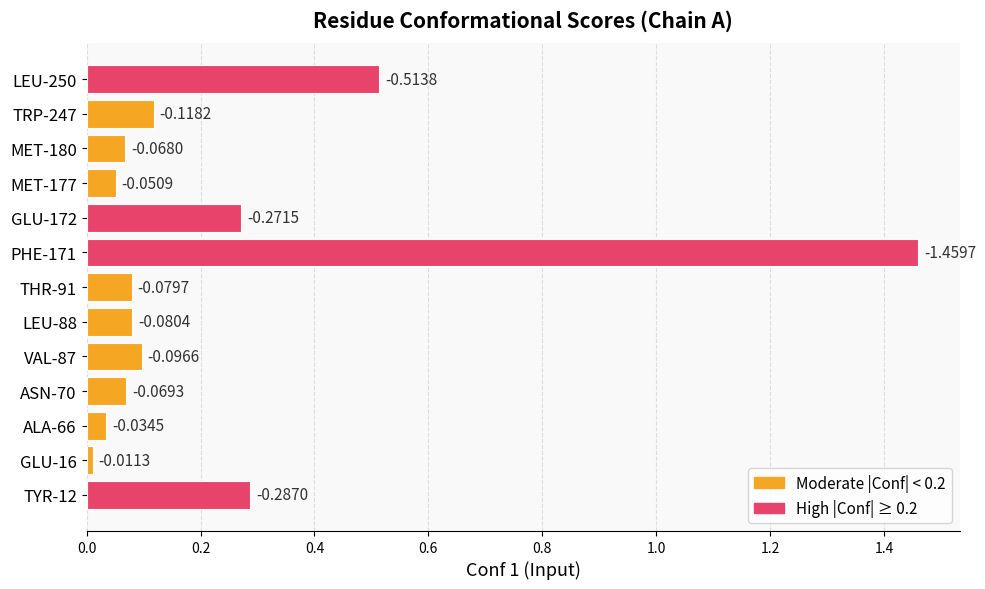

How many bars are there in total?

13